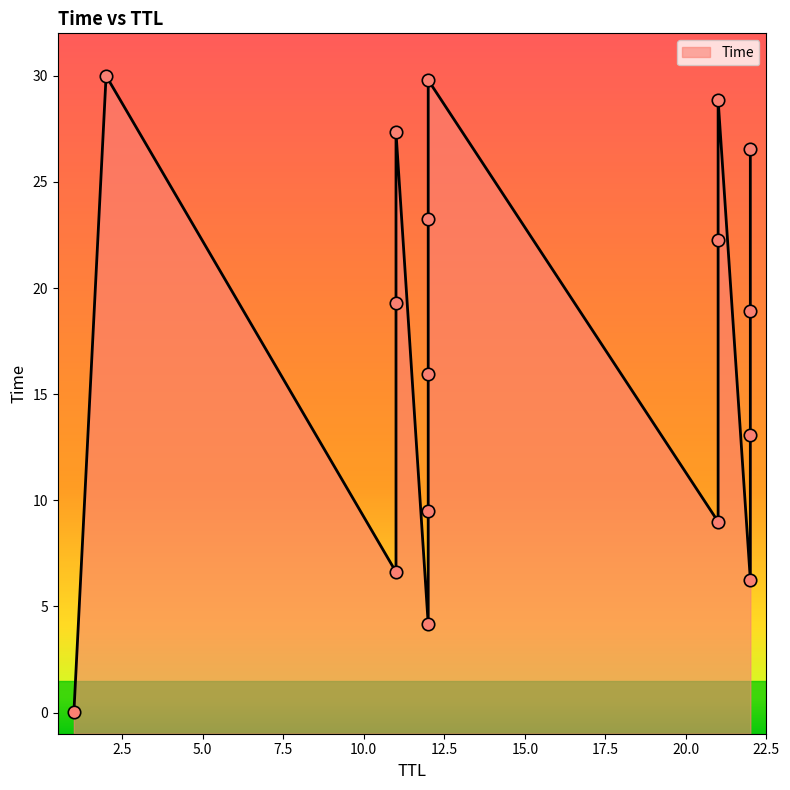

What is the change in value from 12 to 11?

+11.4